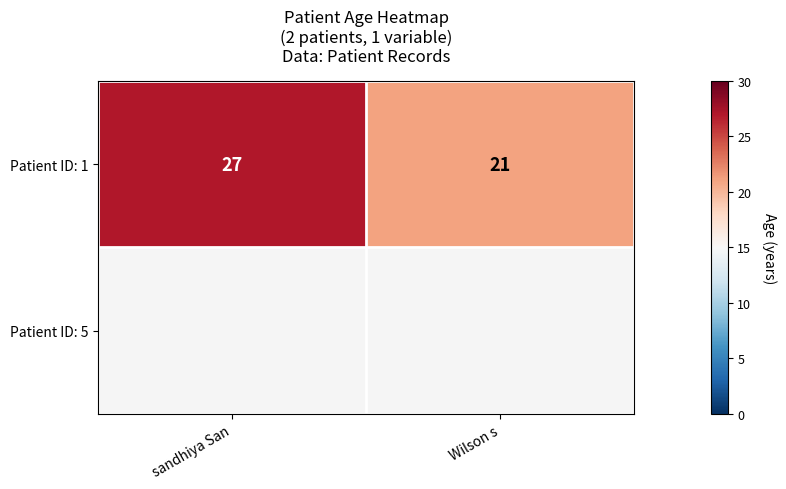

What is the average value of the Patient ID: 1 series?

24